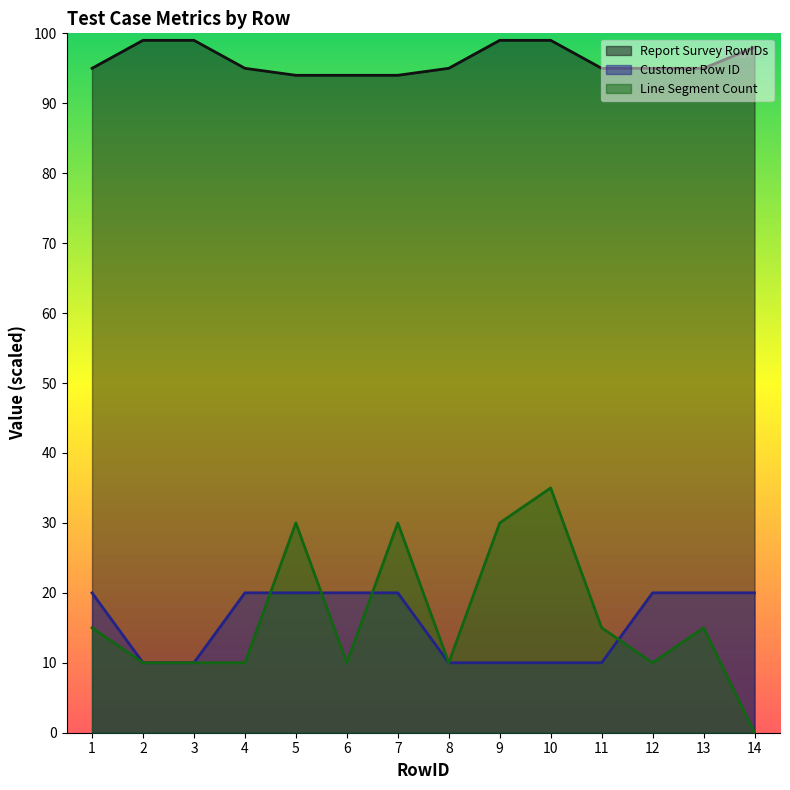

Reading left to right, extract all data points from this chart.

Report Survey RowIDs: 1=95	2=99	3=99	4=95	5=94	6=94	7=94	8=95	9=99	10=99	11=95	12=95	13=95	14=98
Customer Row ID: 1=20	2=10	3=10	4=20	5=20	6=20	7=20	8=10	9=10	10=10	11=10	12=20	13=20	14=20
Line Segment Count: 1=15	2=10	3=10	4=10	5=30	6=10	7=30	8=10	9=30	10=35	11=15	12=10	13=15	14=0